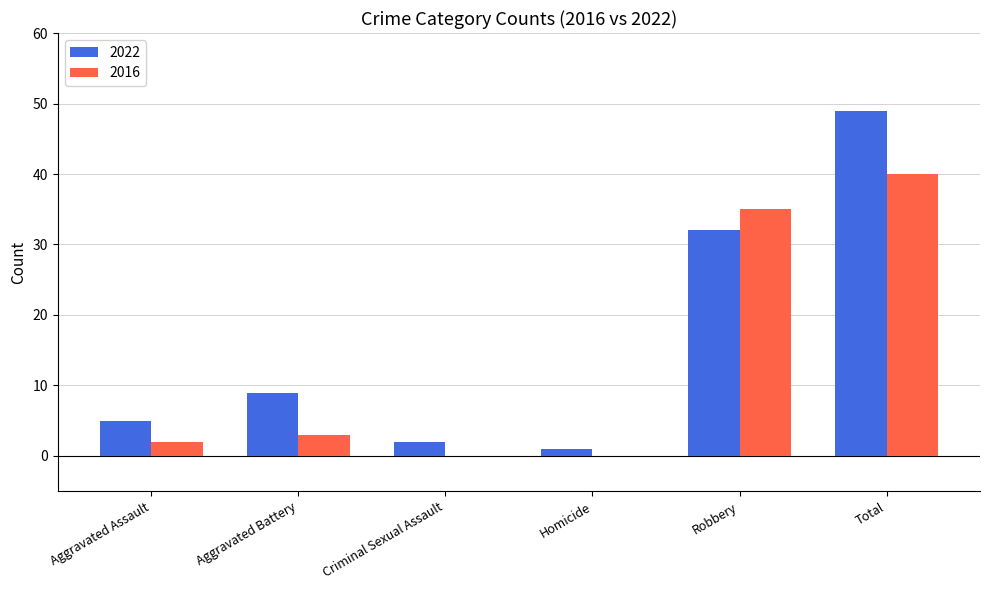

At which label is 2022 closest to 25?

Robbery